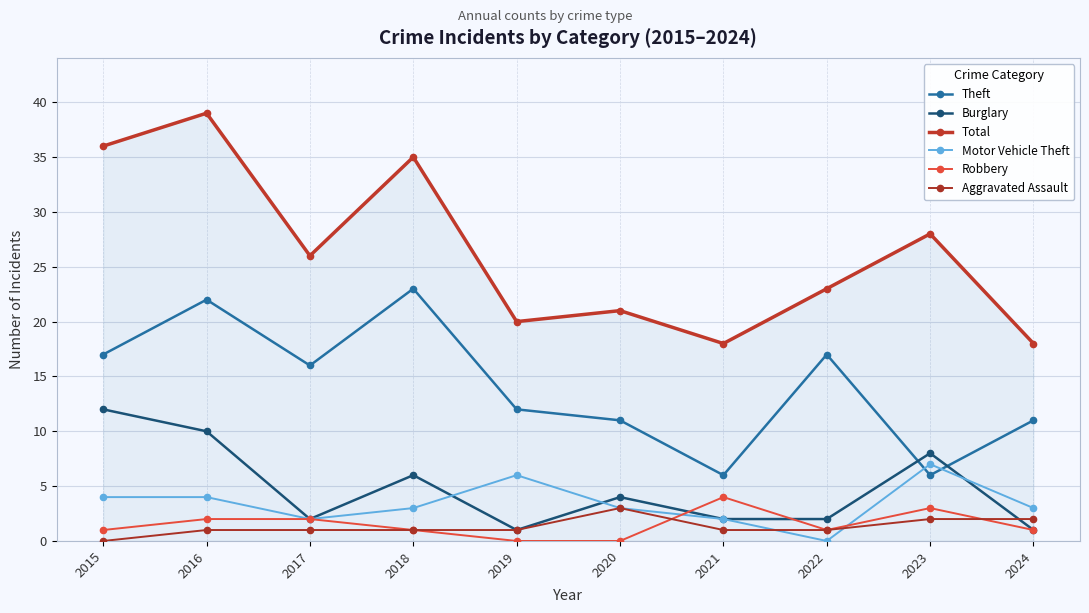

Between which two adjacent categories do Burglary and Theft first intersect?

2022 and 2023